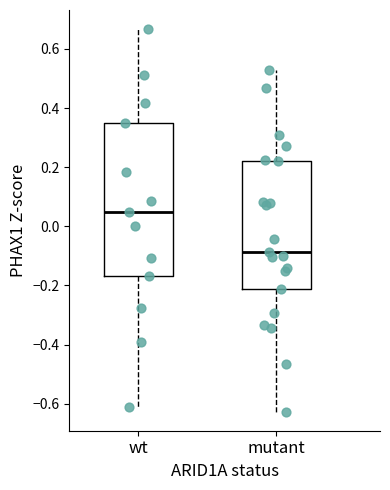

Reading left to right, transcribe this box plot: for each box, give where its median line is, the range the box spans, and where its two whiskers end, as read against the y-axis. The values are not printed on the chart, so give them approximately, as read against the axis.

wt: median 0.04, box -0.16 to 0.36, whiskers -0.62 to 0.66
mutant: median -0.08, box -0.22 to 0.22, whiskers -0.62 to 0.52